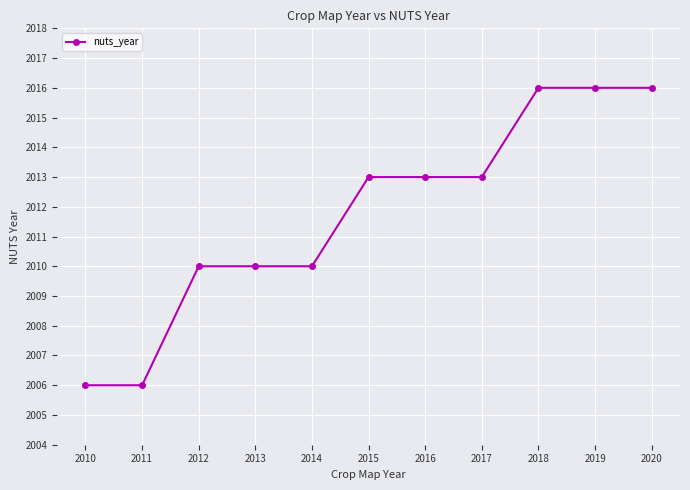

The chart shows a value of 2928 at 2017. True or false?

False